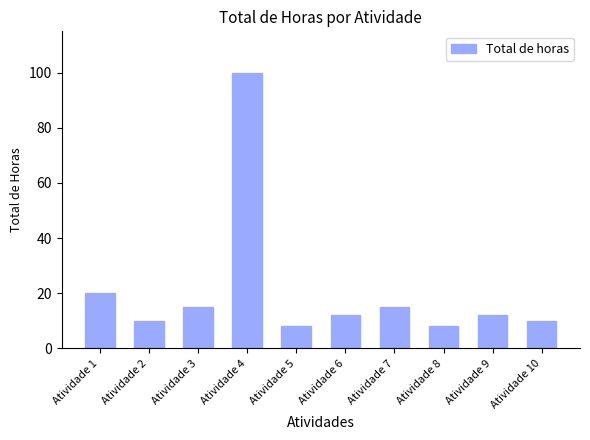

Where does the data first go above 12?

Atividade 1